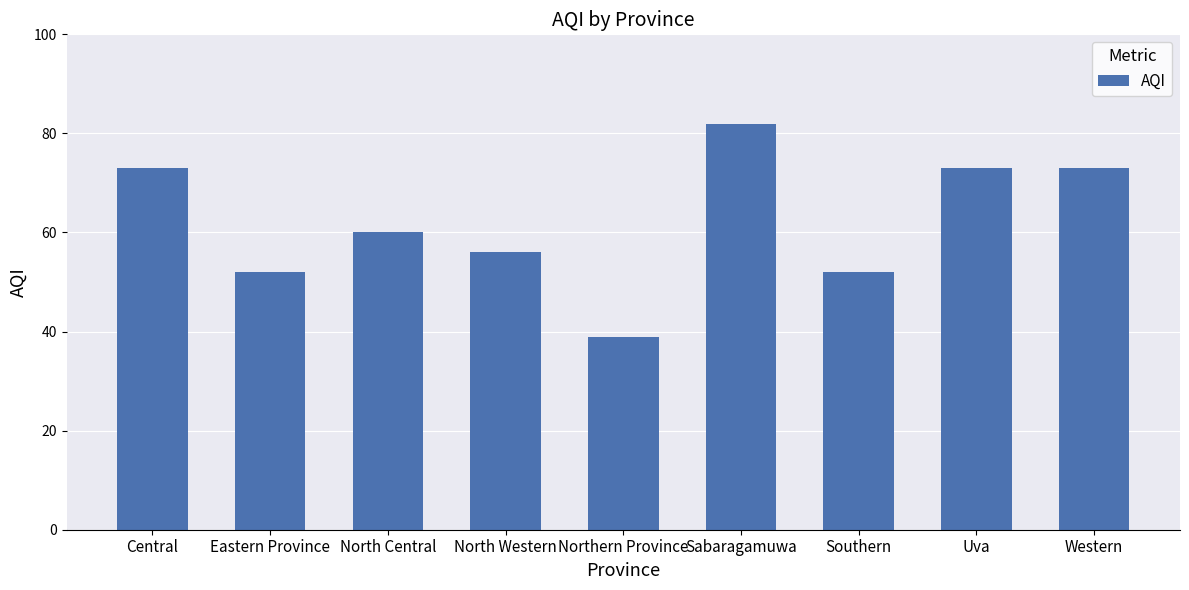

At which category does the chart reach its minimum across all series?

Northern Province